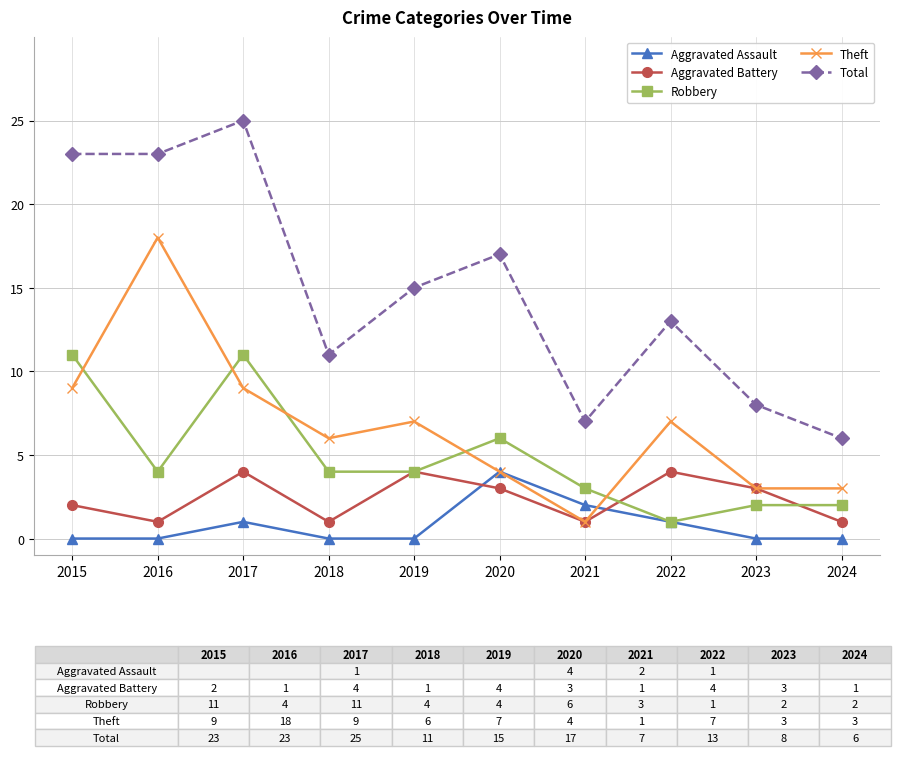

What is the value of the Aggravated Battery point at the 10th from the left?

1